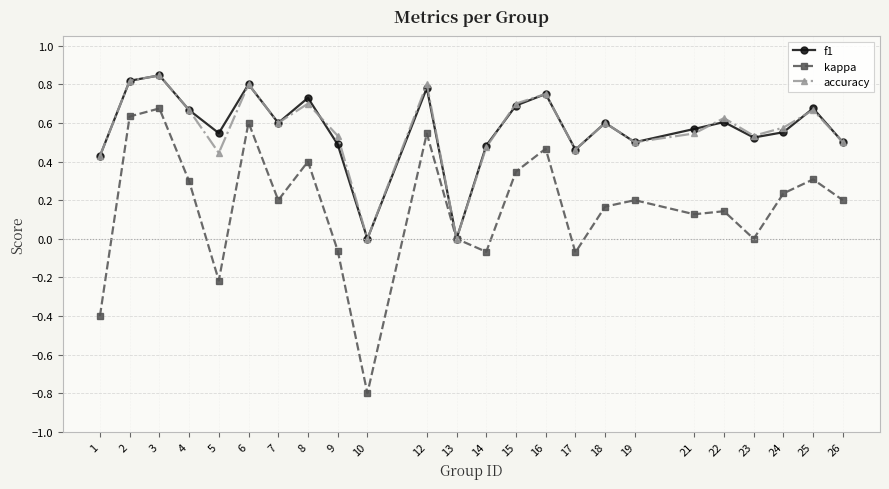

How many categories are shown in the chart?

24